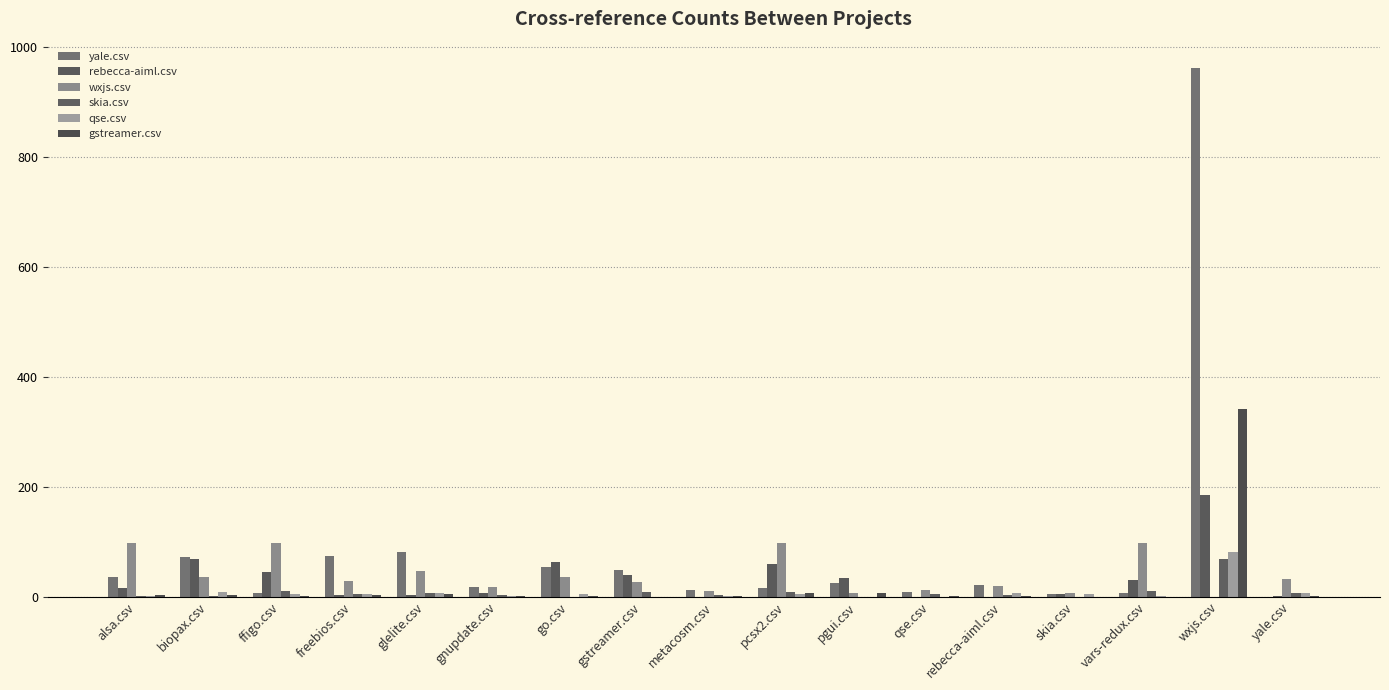

What is the label of the 2nd bar from the left?

biopax.csv